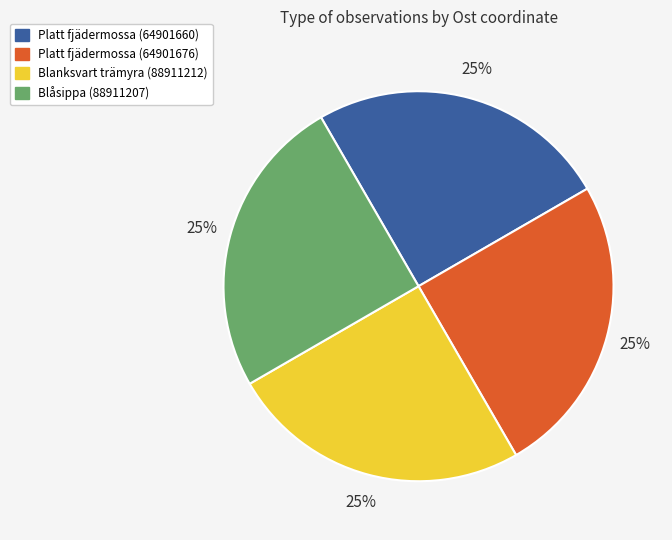

To the nearest percent, what is the average slice percentage?

25%